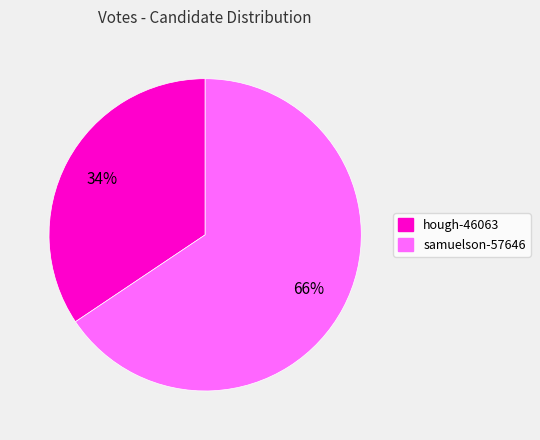

The samuelson-57646 slice represents 66% of the pie. True or false?

True